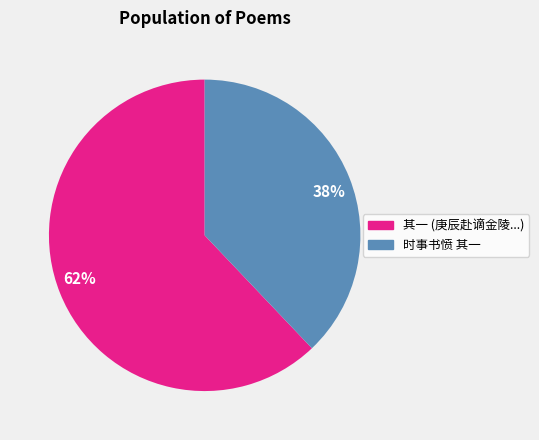

What is the ratio of the value at 其一 (庚辰赴谪金陵...) to the value at 时事书愤 其一?

1.6